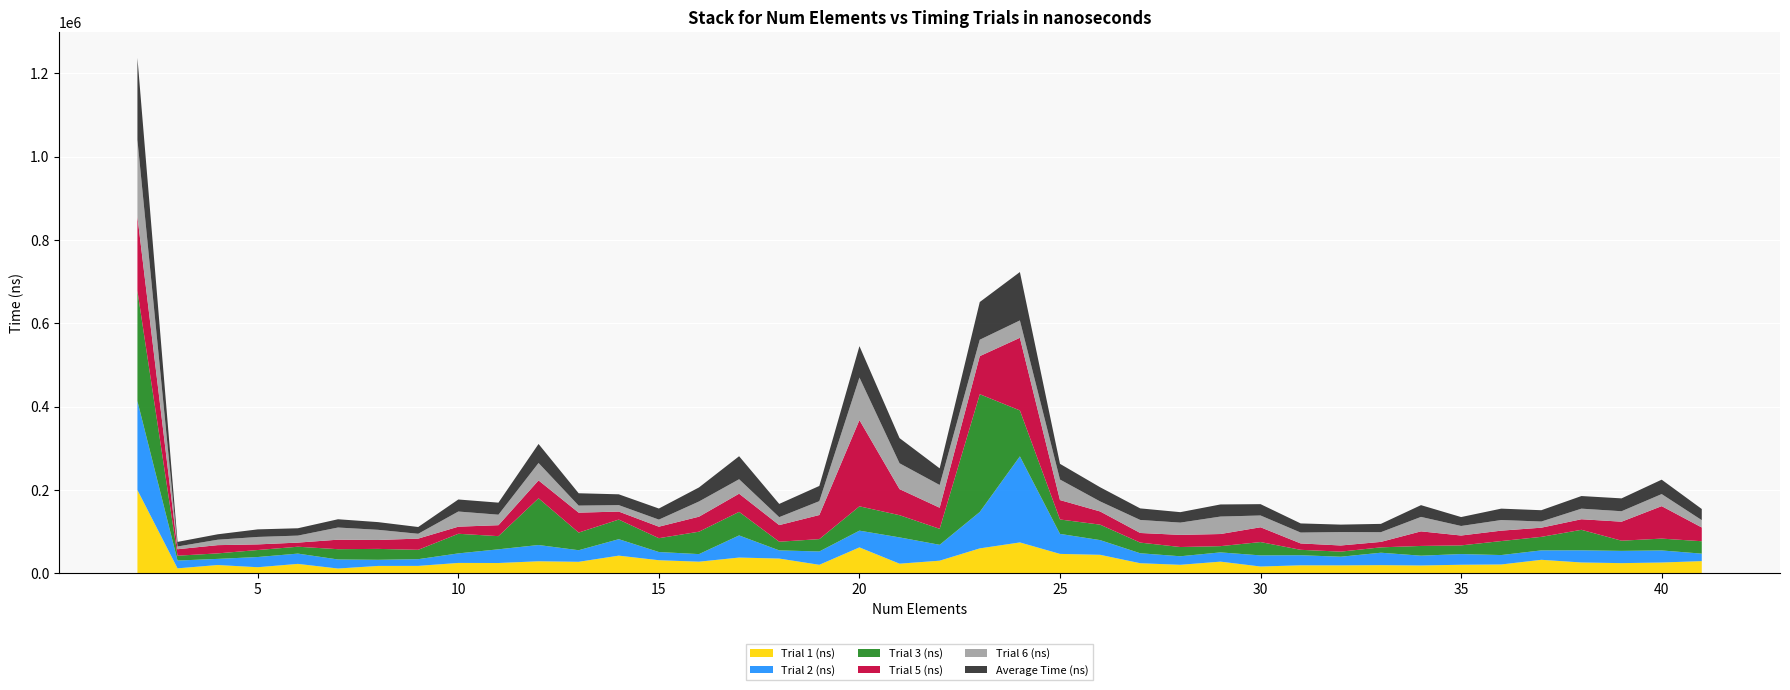

Reading right to left, what are all the values shown in this chart?

Average Time (ns): 41=26780	40=34560	39=30870	38=30270	37=27140	36=27320	35=21410	34=28210	33=19950	32=17870	31=21950	30=27190	29=29060	28=25080	27=27720	26=33990	25=37670	24=116160	23=90490	22=39930	21=60410	20=75340	19=36500	18=31770	17=55250	16=33740	15=26610	14=25920	13=29650	12=45650	11=28900	10=28900	9=16230	8=18470	7=19850	6=17630	5=18150	4=13030	3=10990	2=196950
Trial 1 (ns): 41=29100	40=25700	39=24200	38=25800	37=32200	36=21000	35=20300	34=18600	33=19400	32=18900	31=19000	30=16100	29=27800	28=20200	27=24000	26=44200	25=46400	24=73900	23=59600	22=30100	21=22900	20=62000	19=20200	18=35200	17=37600	16=27700	15=31200	14=42200	13=27400	12=28700	11=24500	10=24700	9=17600	8=17500	7=11300	6=22400	5=14400	4=19700	3=11700	2=199600
Trial 2 (ns): 41=17900	40=29000	39=29400	38=29200	37=22600	36=22600	35=25700	34=23500	33=29800	32=20700	31=24200	30=26700	29=22200	28=20500	27=23900	26=35300	25=48000	24=206600	23=87400	22=38100	21=63100	20=40200	19=32000	18=19600	17=53100	16=18200	15=19700	14=39500	13=27800	12=39000	11=32900	10=22900	9=16100	8=14700	7=21700	6=24700	5=24500	4=14700	3=18700	2=213600
Trial 3 (ns): 41=29800	40=28400	39=24500	38=49200	37=32500	36=33600	35=20800	34=23400	33=12900	32=12200	31=13000	30=32000	29=15000	28=22200	27=25600	26=37100	25=34600	24=110300	23=282700	22=38400	21=53300	20=58400	19=29700	18=20800	17=56600	16=53800	15=33200	14=47100	13=42400	12=112200	11=31600	10=47100	9=22500	8=26200	7=24700	6=16500	5=16800	4=13200	3=11700	2=264600
Trial 5 (ns): 41=33000	40=77900	39=45600	38=25400	37=22000	36=25000	35=23700	34=35000	33=13100	32=14800	31=15300	30=35500	29=29100	28=29100	27=23100	26=31700	25=46600	24=174300	23=91400	22=50600	21=62600	20=207000	19=57800	18=39900	17=43600	16=36000	15=27600	14=19200	13=47800	12=42900	11=26300	10=17000	9=26900	8=21400	7=22800	6=9900	5=13500	4=19800	3=15500	2=177800
Trial 6 (ns): 41=17600	40=29000	39=25100	38=25400	37=14800	36=25500	35=22900	34=34700	33=23300	32=32200	31=26100	30=28300	29=41900	28=29500	27=31300	26=24100	25=49300	24=41700	23=39400	22=54600	21=62000	20=102100	19=33300	18=19100	17=34700	16=36500	15=17000	14=15500	13=16900	12=41800	11=25200	10=36400	9=11600	8=24400	7=29200	6=16800	5=17900	4=13000	3=6600	2=184600